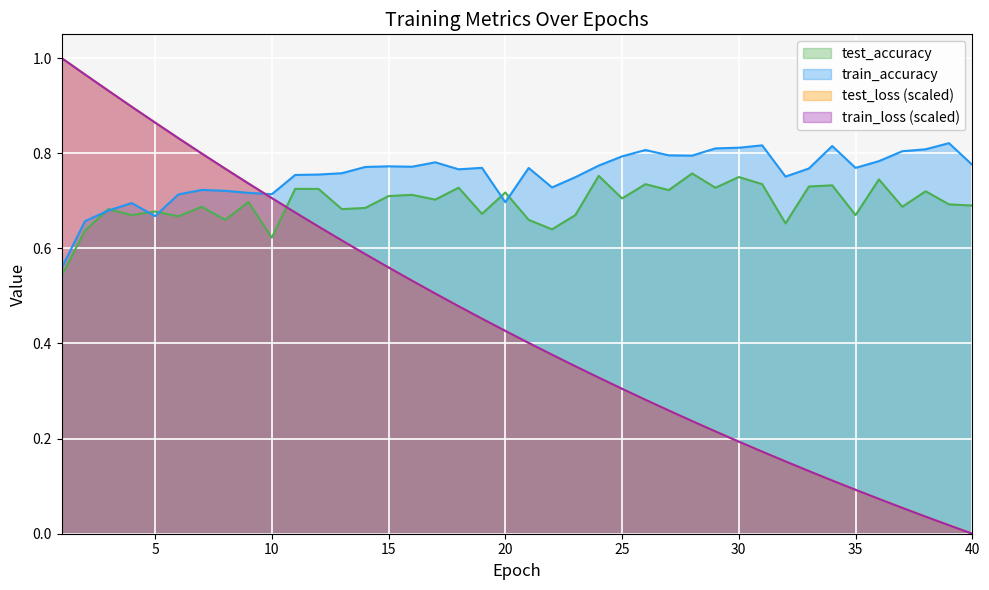

What is the average value of the train_loss series?

0.4